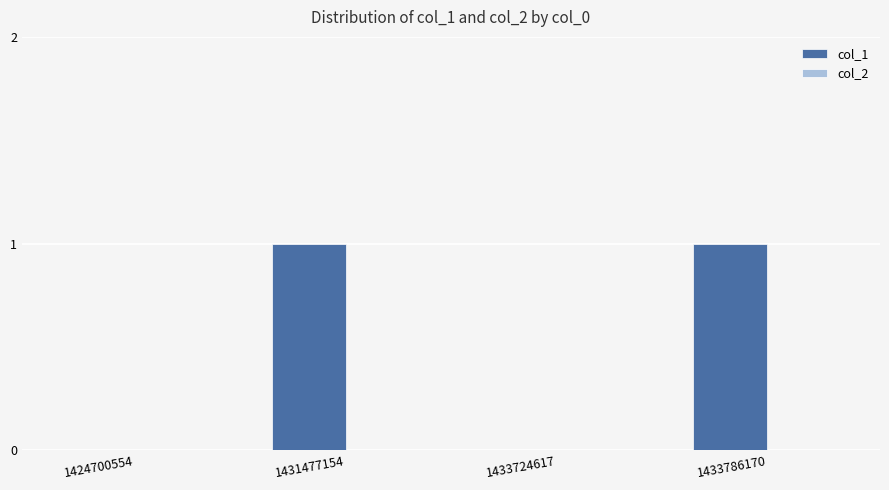

Does the chart contain stacked bars?

No